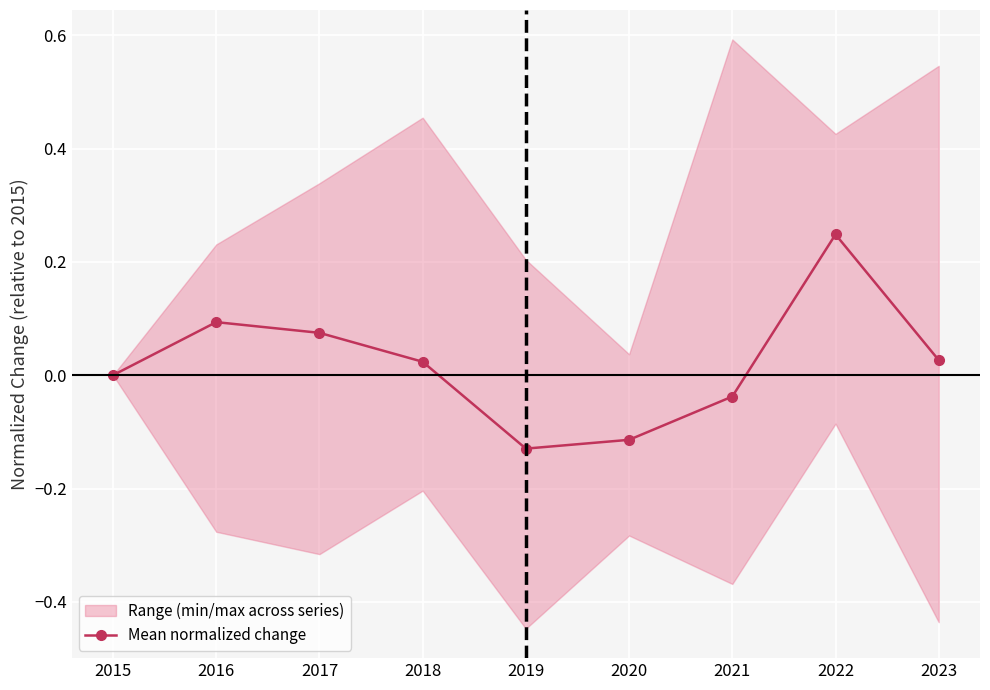

How many positive values are there?

5